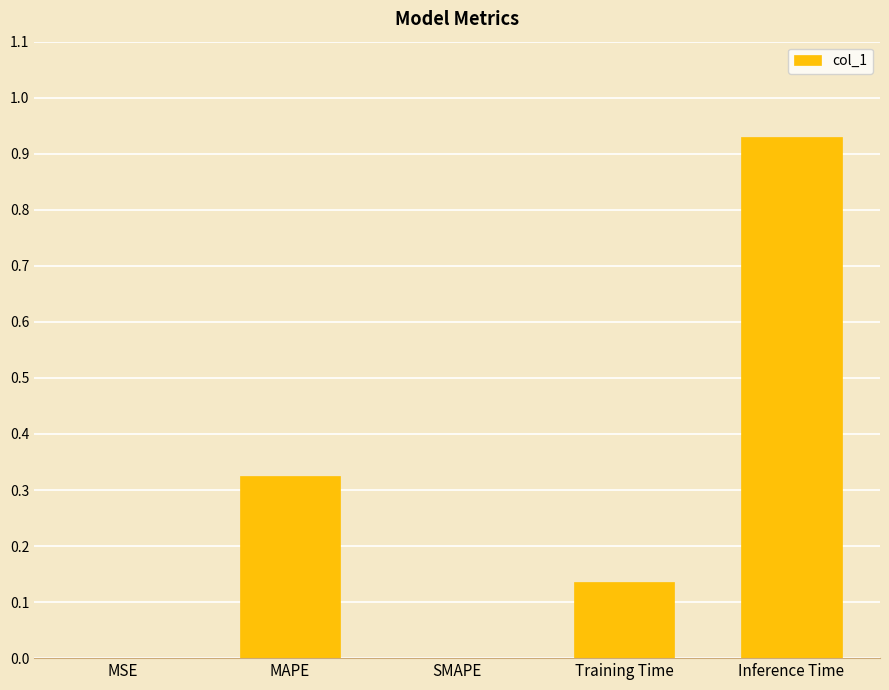

What is the sum of all values?

1.4